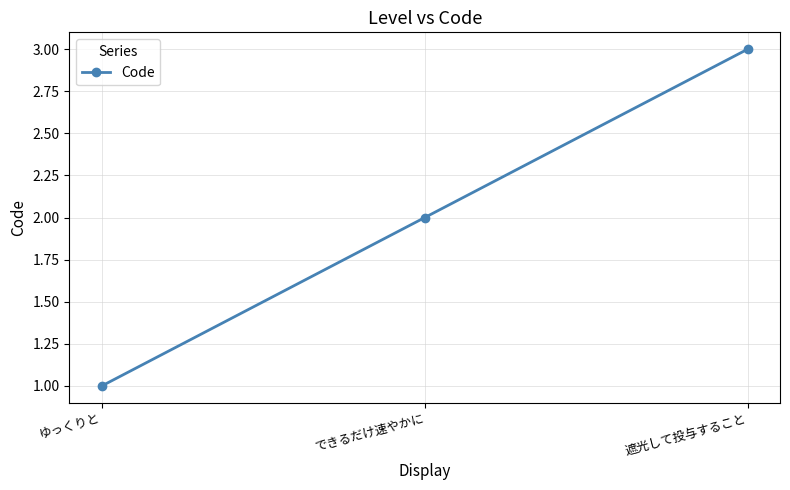

Does the chart display data point markers on the line(s)?

Yes